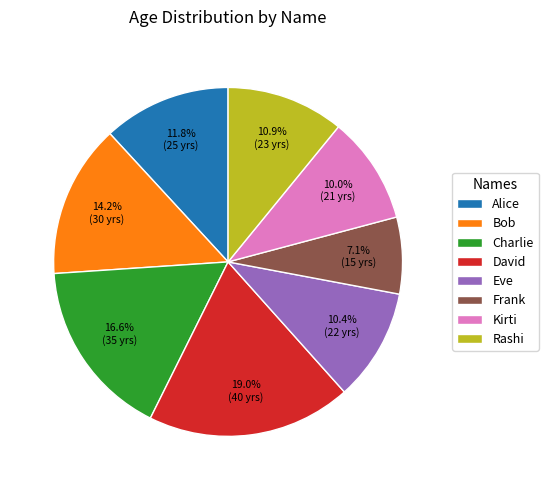

To the nearest percent, what is the combined percentage of David and Charlie?

36%